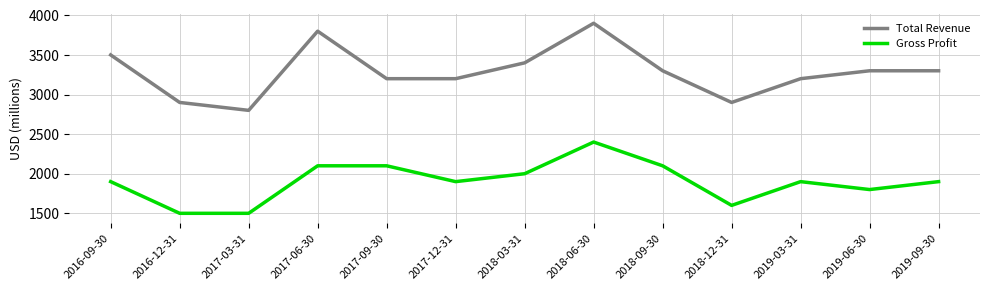

At which category is the sum across all series the highest?

2018-06-30